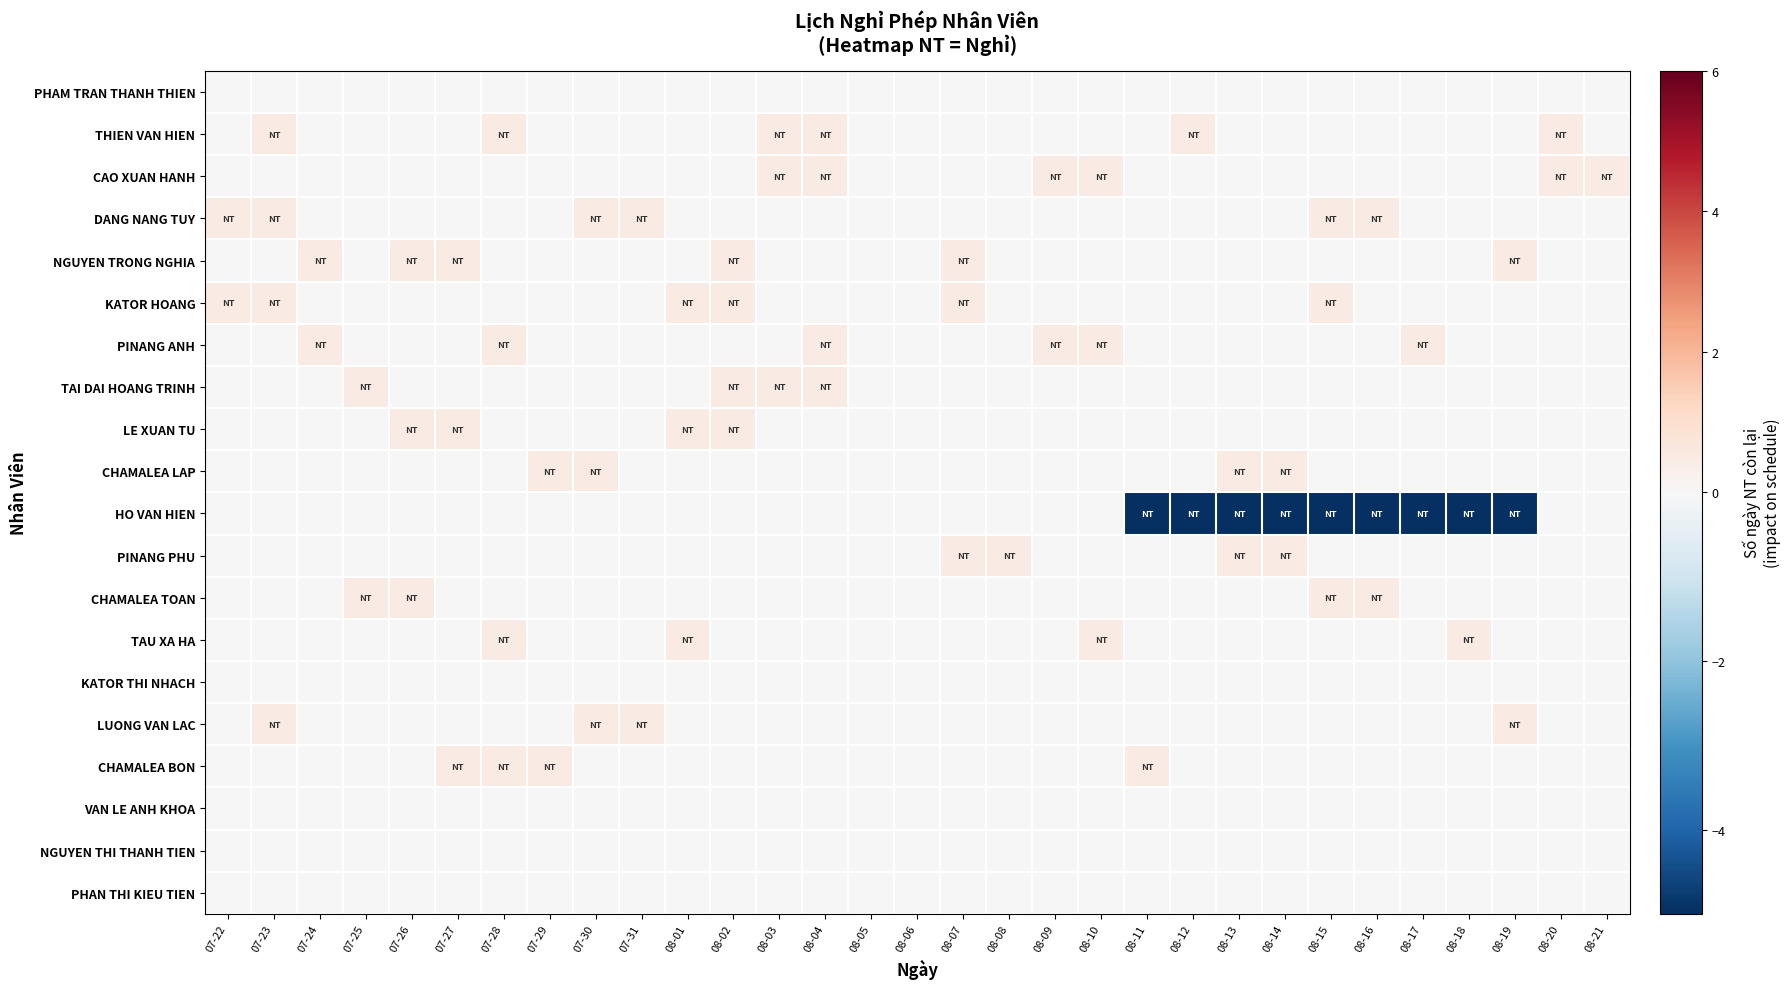

What is the difference between the highest and lowest values at 07-24?

0.5